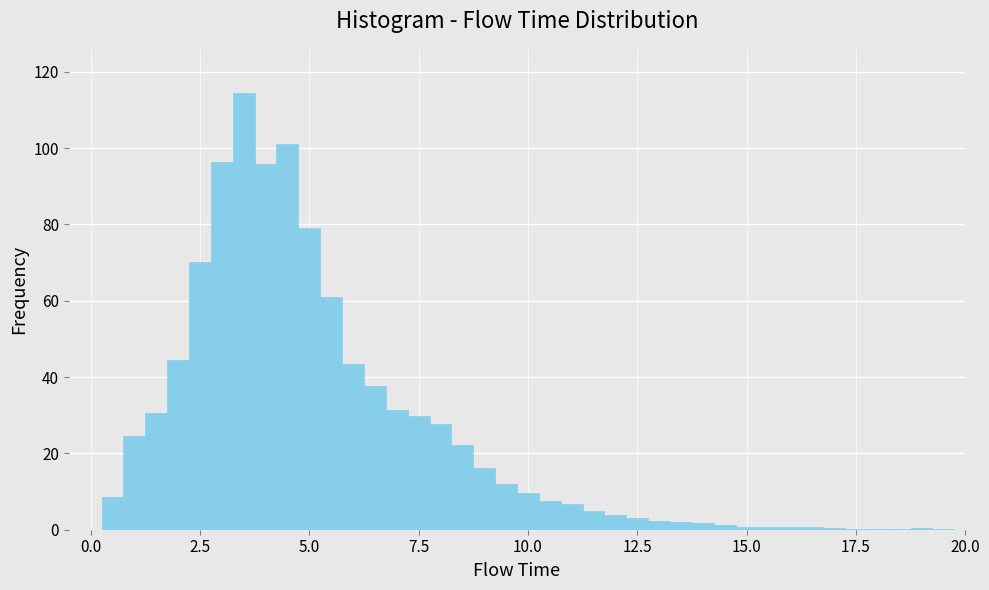

Around what value on the x-axis is the tallest bar? Give the approximate position of its centre, as read against the axis.

3.5